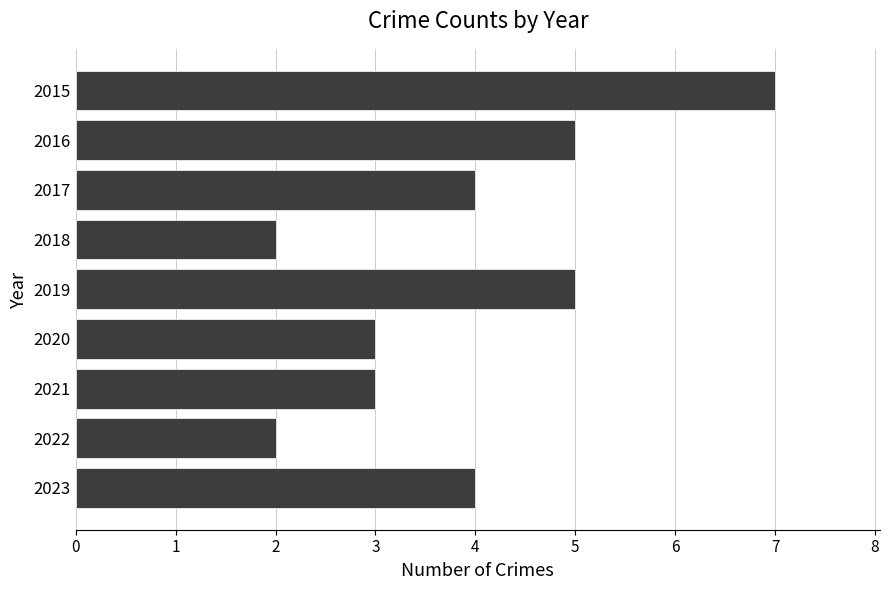

Approximately how many times larger is the value at 2021 compared to 2020?

1.0